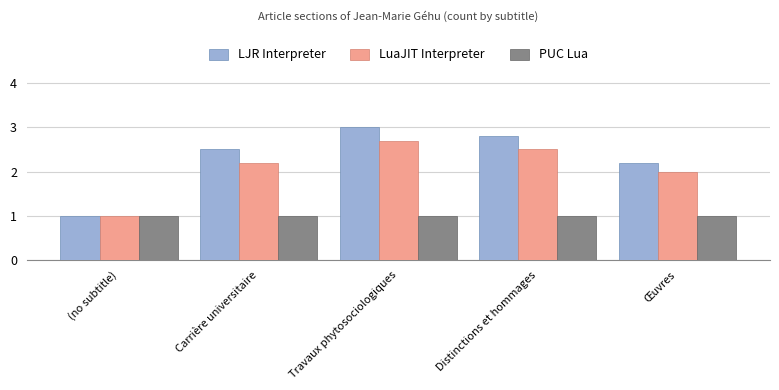

What is the total value across all series at Carrière universitaire?

5.7